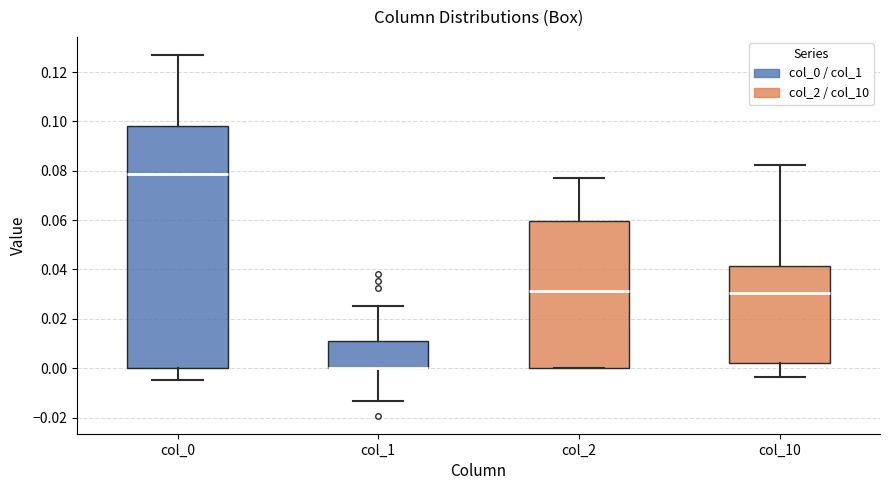

Reading left to right, read every box against the y-axis: the position of its median line, the range the box covers, and the ends of its whiskers. The values are not printed on the chart, so give them approximately, as read against the axis.

col_0: median 0.078, box 0.000 to 0.098, whiskers -0.004 to 0.126
col_1: median 0.000 (drawn on the box's lower edge), box 0.000 to 0.012, whiskers -0.014 to 0.026
col_2: median 0.032, box 0.000 to 0.060, whiskers 0.000 to 0.078
col_10: median 0.030, box 0.002 to 0.042, whiskers -0.004 to 0.082